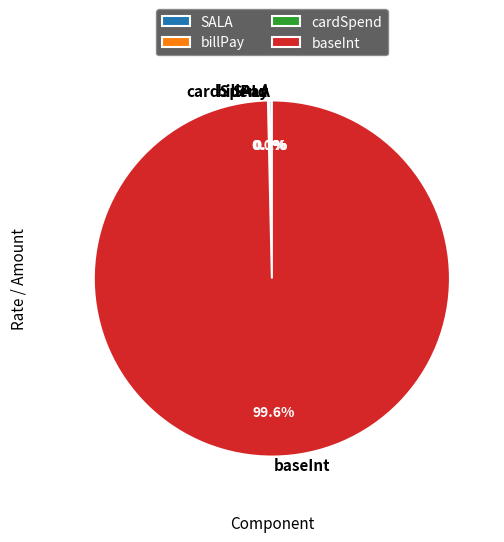

Is there a majority slice in this chart?

Yes